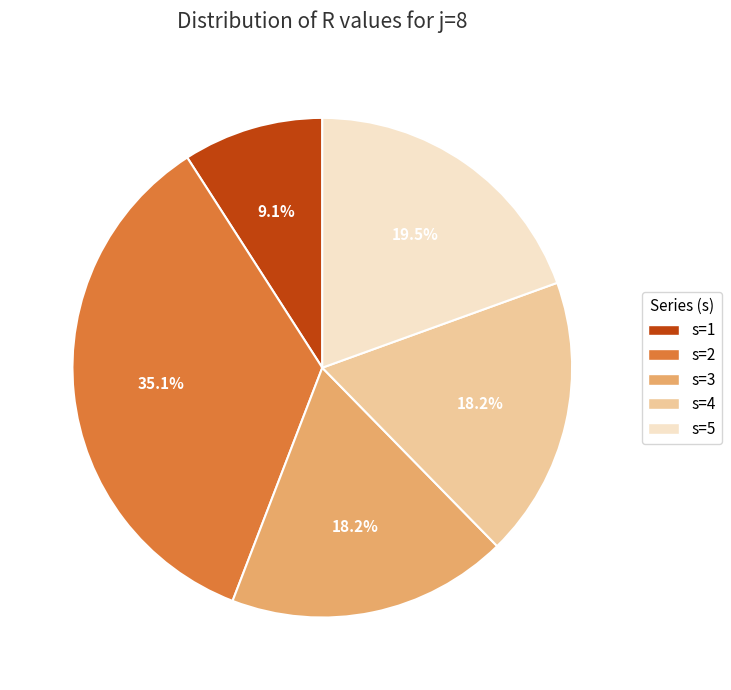

To the nearest percent, what is the average slice percentage?

20%